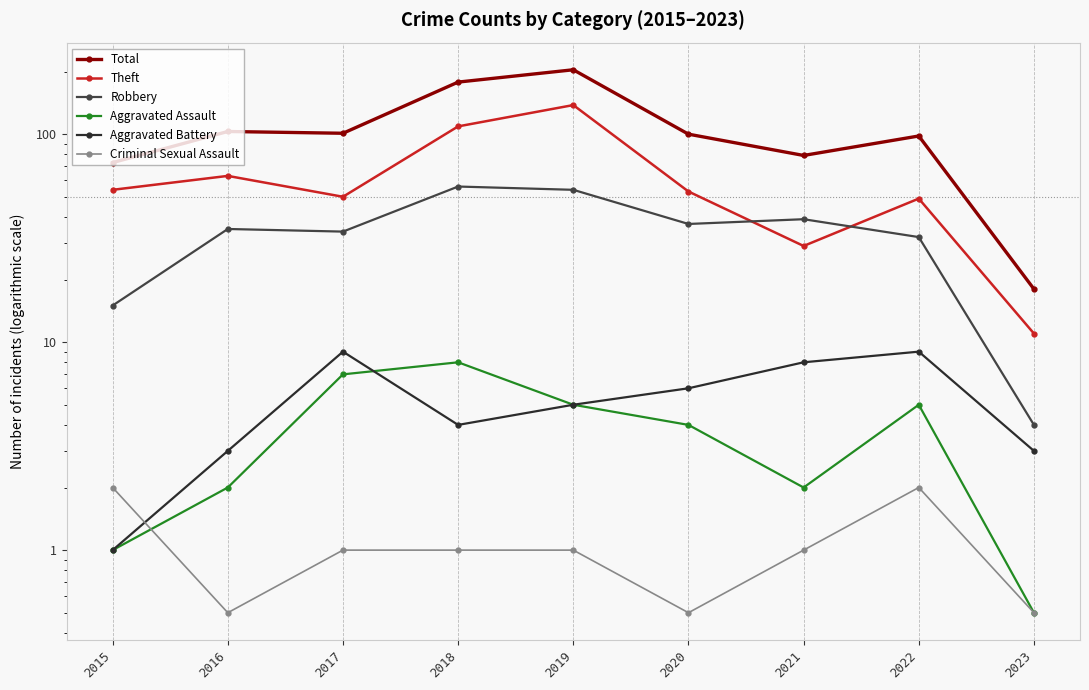

Between which two adjacent categories do Aggravated Battery and Criminal Sexual Assault first intersect?

2015 and 2016